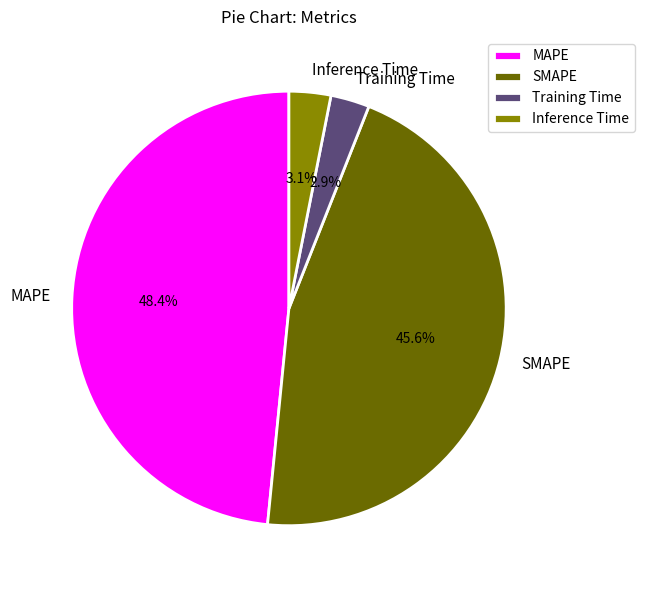

Count the number of slices in the pie.

4